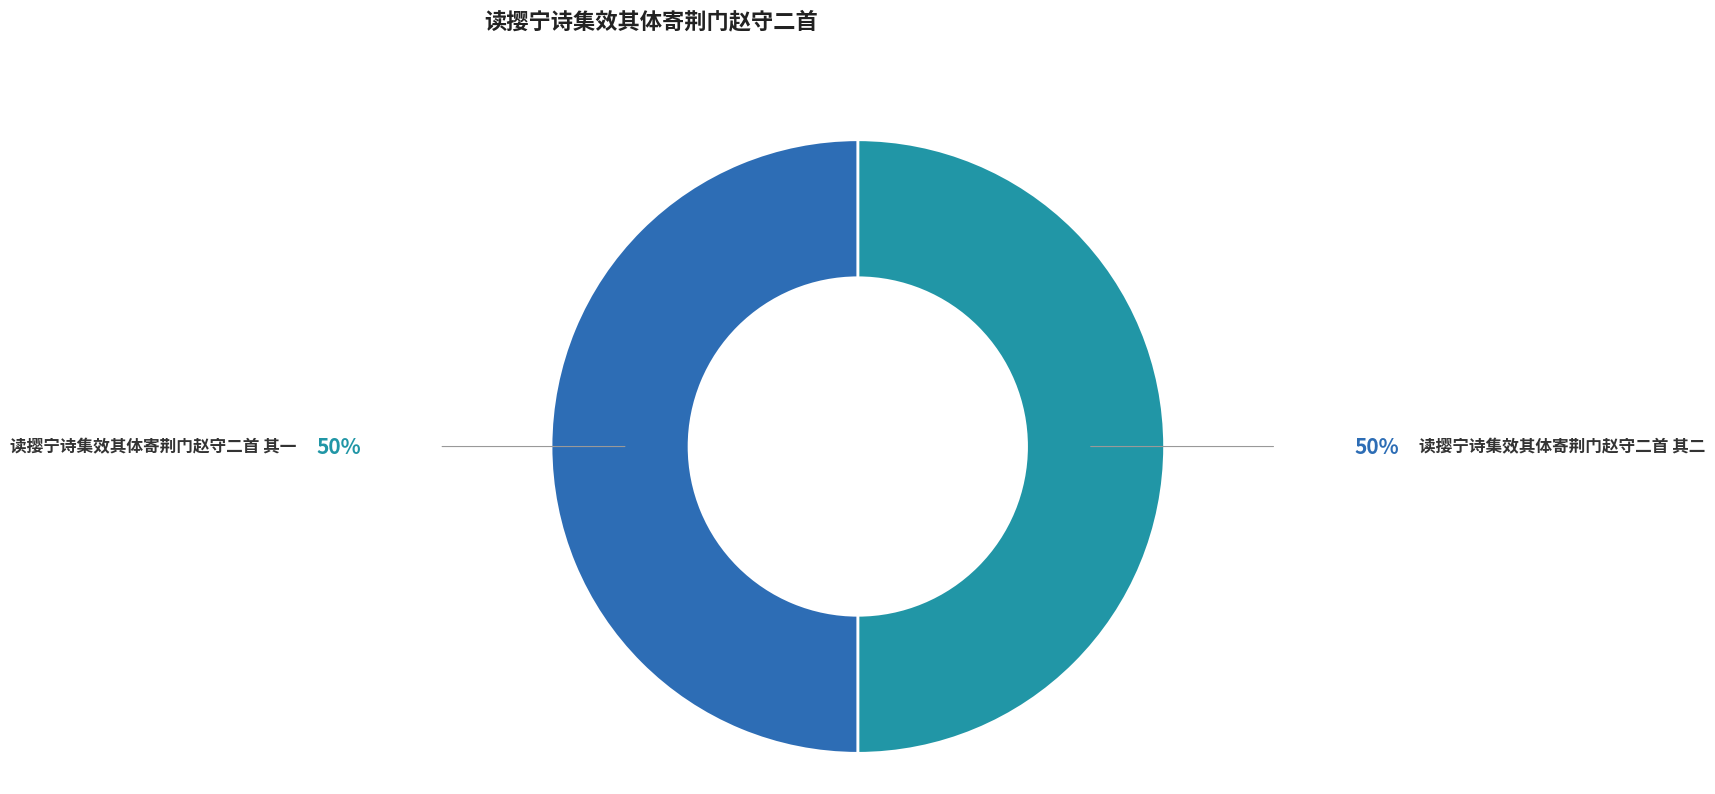

Is the sum of 读撄宁诗集效其体寄荆门赵守二首 其一 and 读撄宁诗集效其体寄荆门赵守二首 其二 greater than half?

Yes